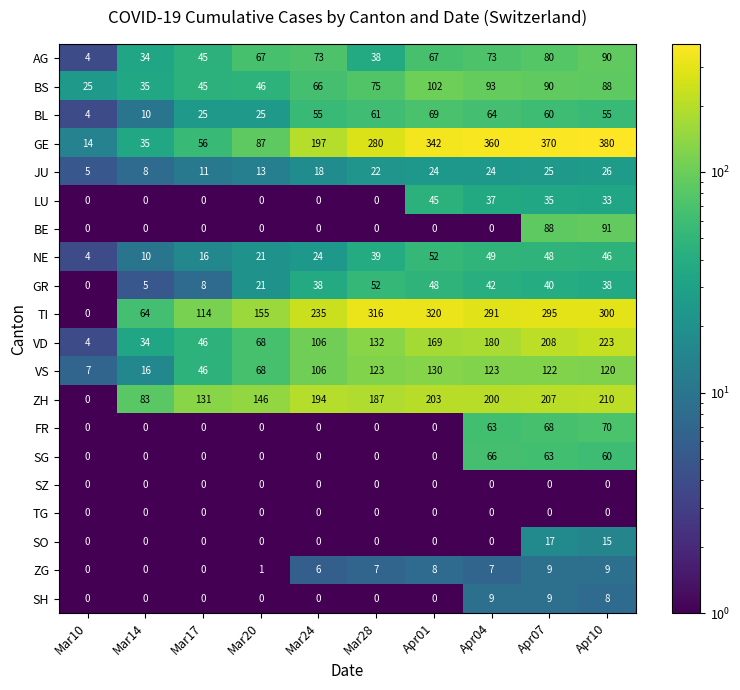

What is the minimum value for VD?

4